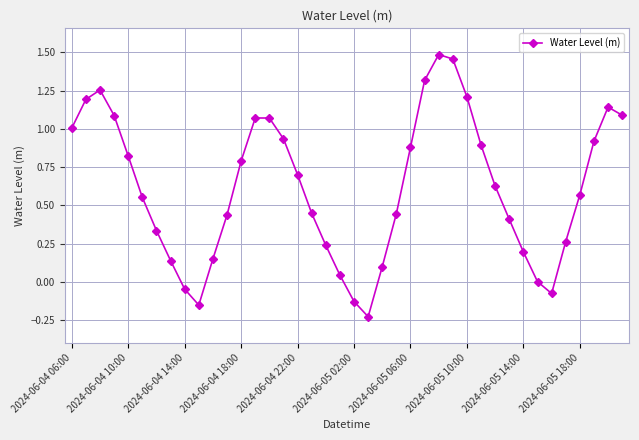

What is the difference between the maximum and minimum values?

1.7